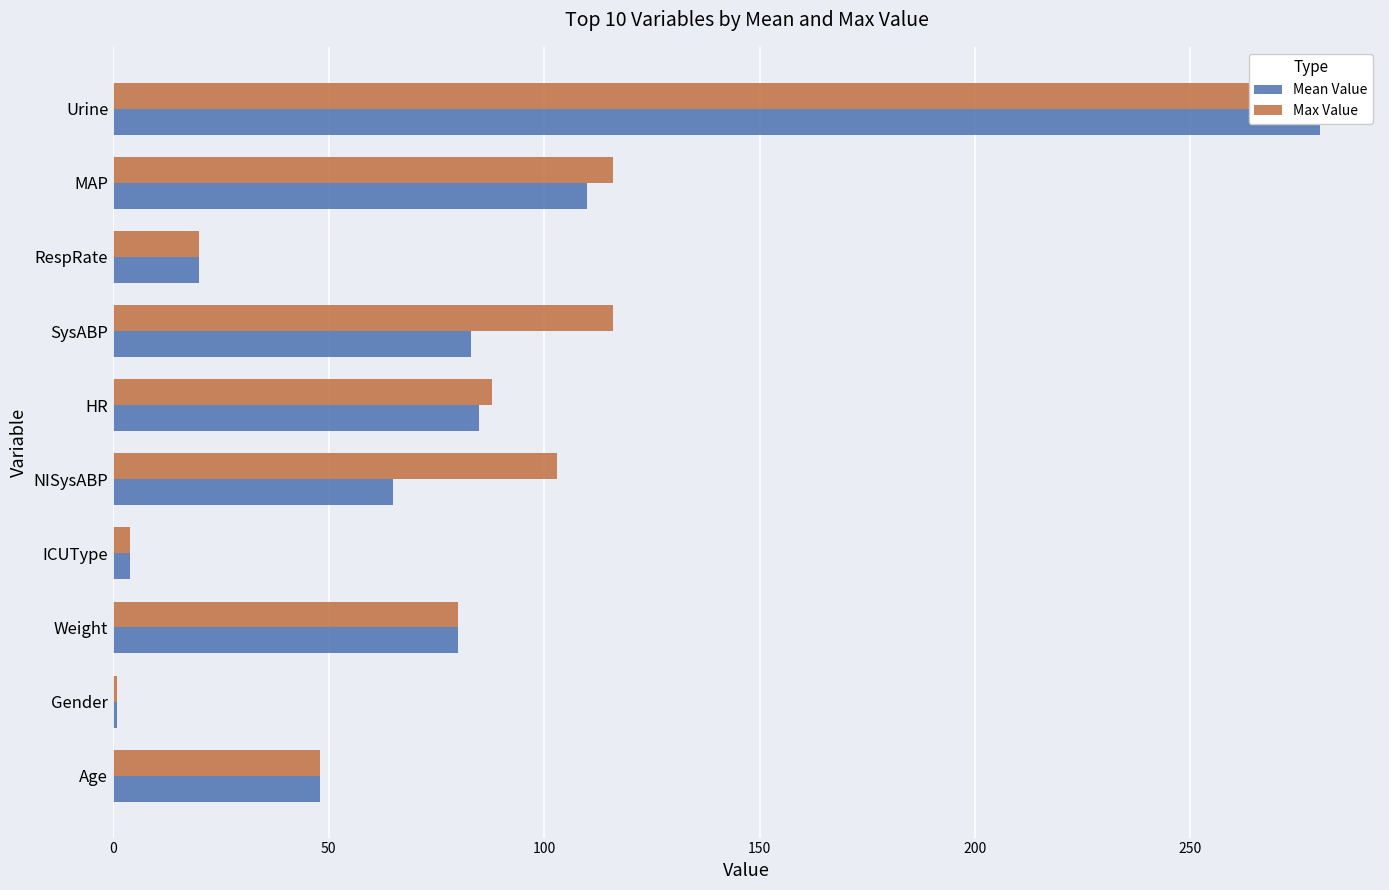

What is the value of the Max Value bar at the 1st from the left?

48